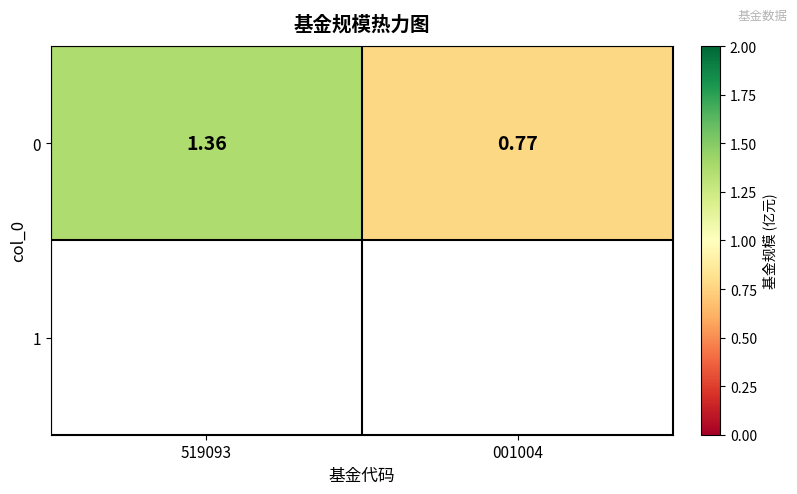

At which label is the value closest to 1?

001004